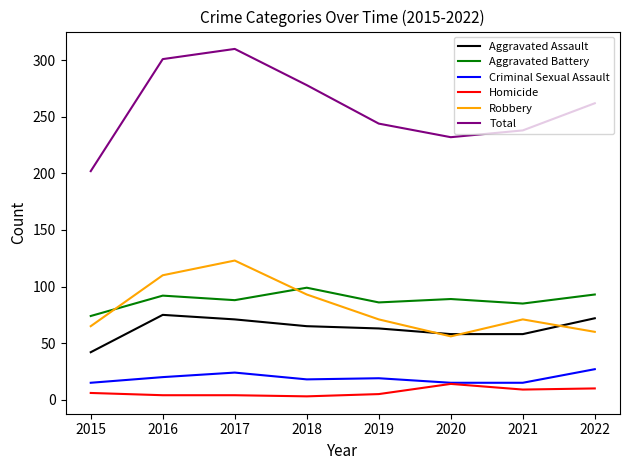

Which series has the largest total across all categories?

Total